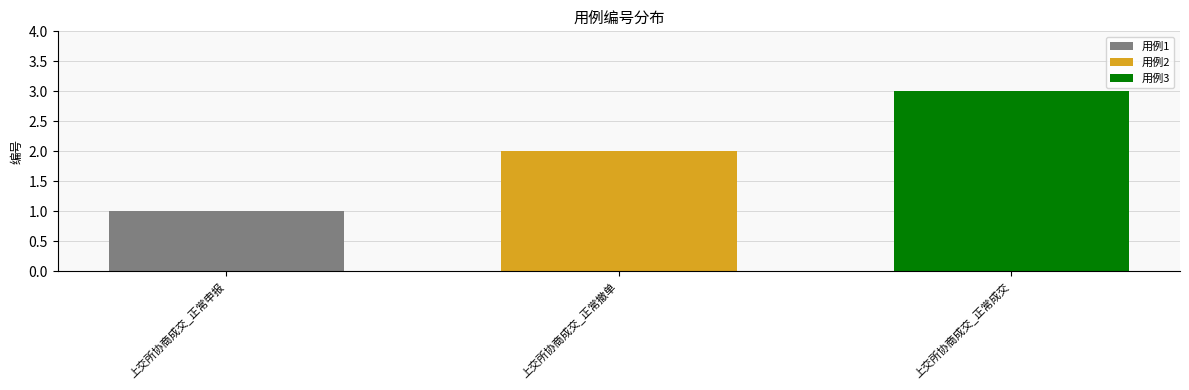

What is the greatest value displayed?

3